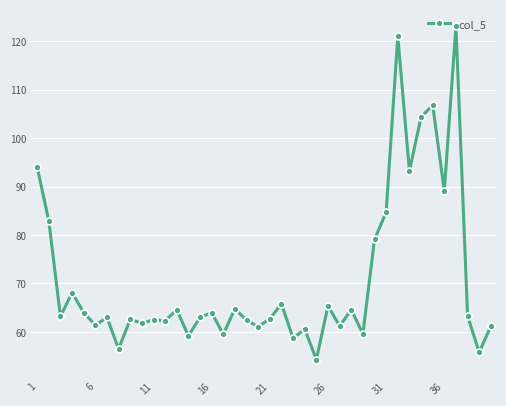

What is the maximum value shown in the chart?

123.1